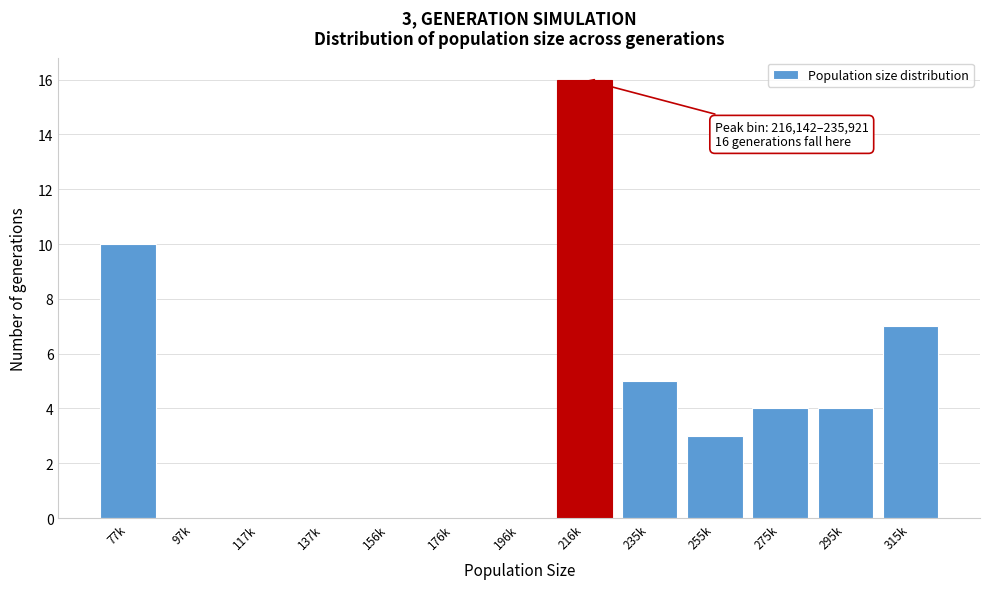

Reading right to left, extract all data points from this chart.

315k=7	295k=4	275k=4	255k=3	235k=5	216k=16	196k=0	176k=0	156k=0	137k=0	117k=0	97k=0	77k=10